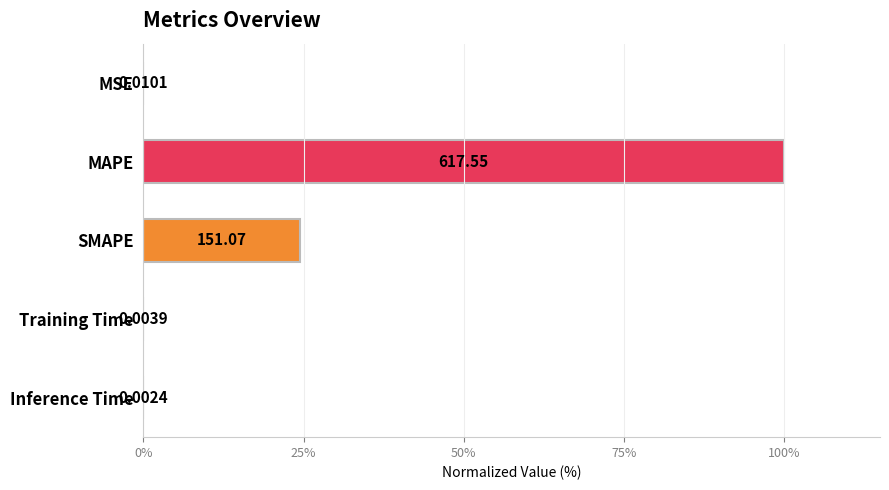

What is the greatest value displayed?

100.0